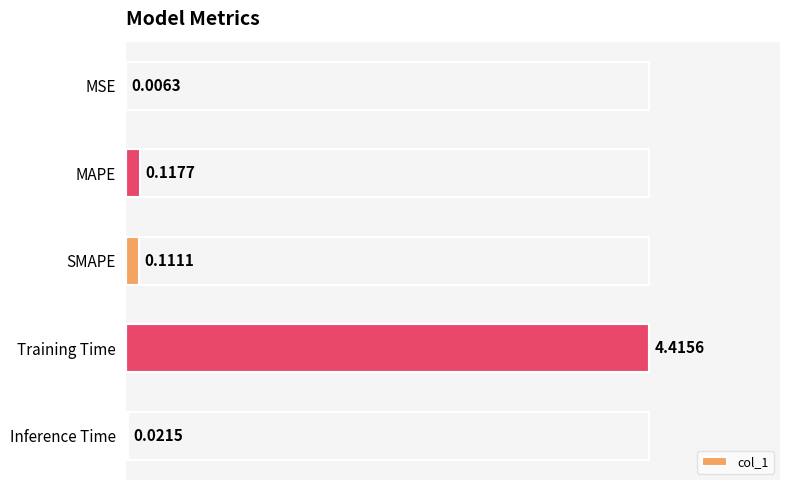

How many distinct data groups are displayed?

1